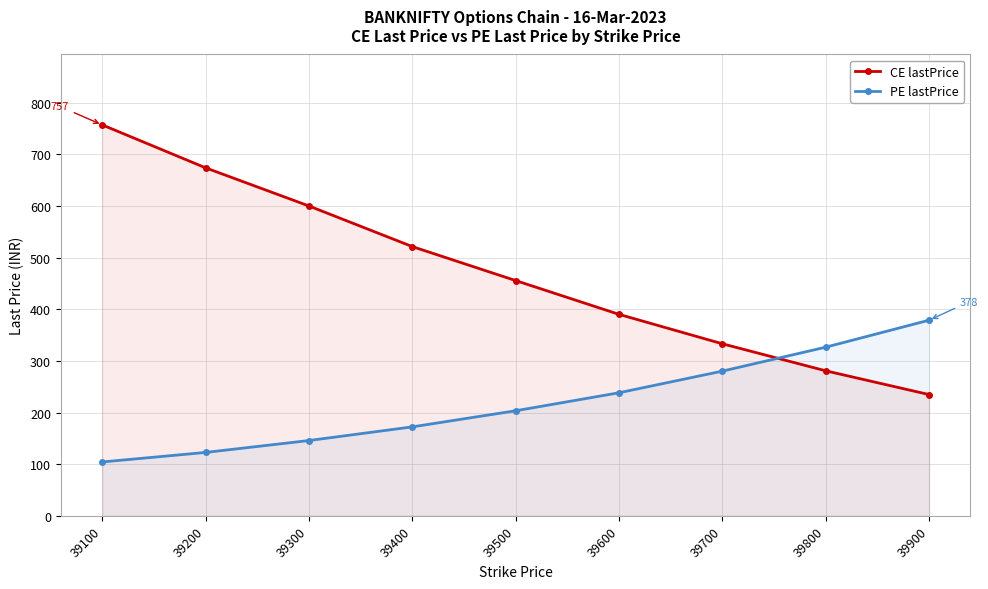

Rank the categories by CE lastPrice value from lowest to highest.

39900, 39800, 39700, 39600, 39500, 39400, 39300, 39200, 39100